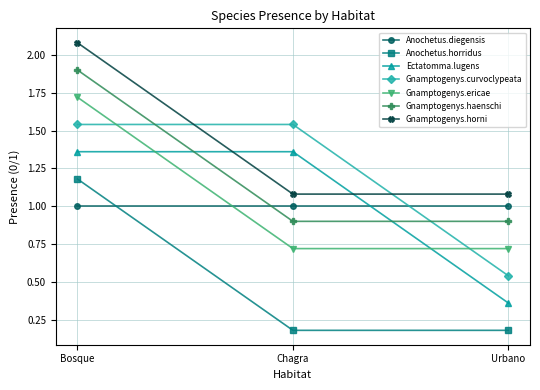

What is the sum of the Anochetus.horridus values at Chagra and Urbano?

0.4